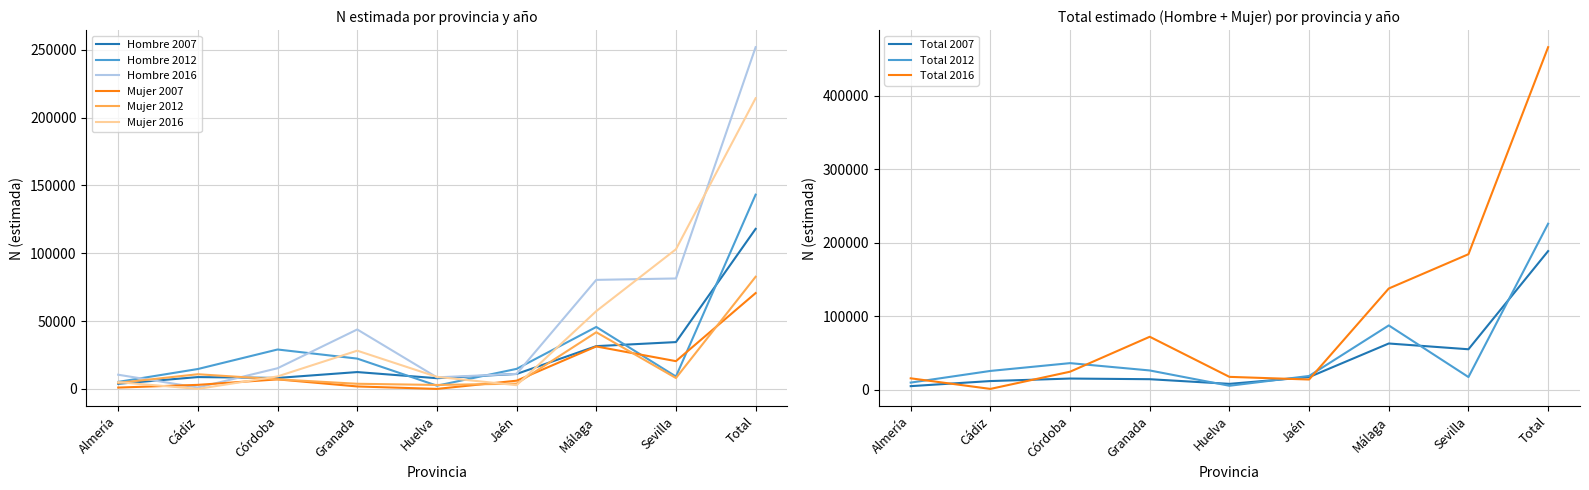

What is the spread (max minus min) of values at Málaga?

49074